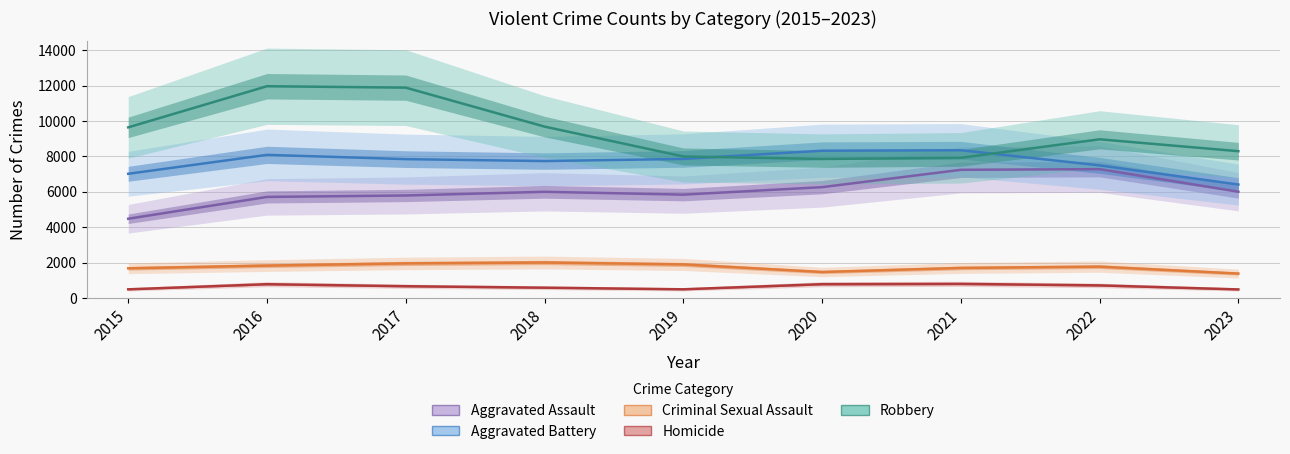

How many data points in Homicide are less than 672?

4